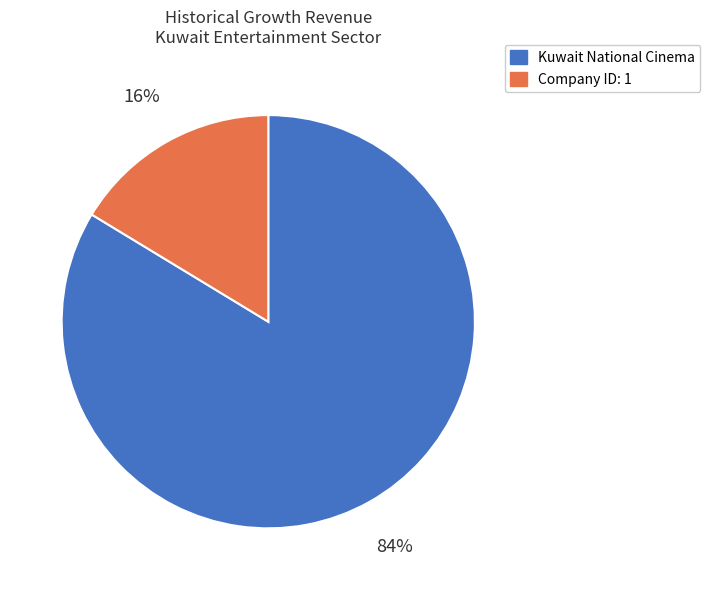

Does any single category account for the majority?

Yes